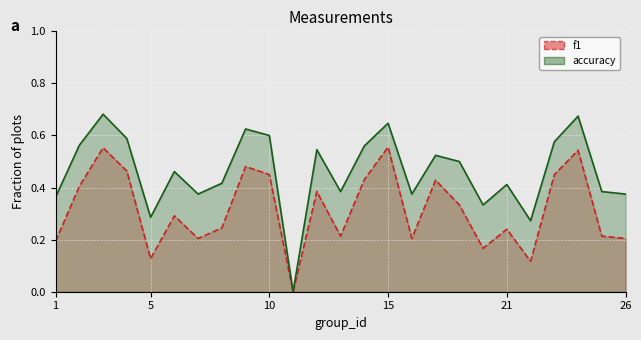

In f1, how many points are higher than both neighbors (excluding endpoints)?

8